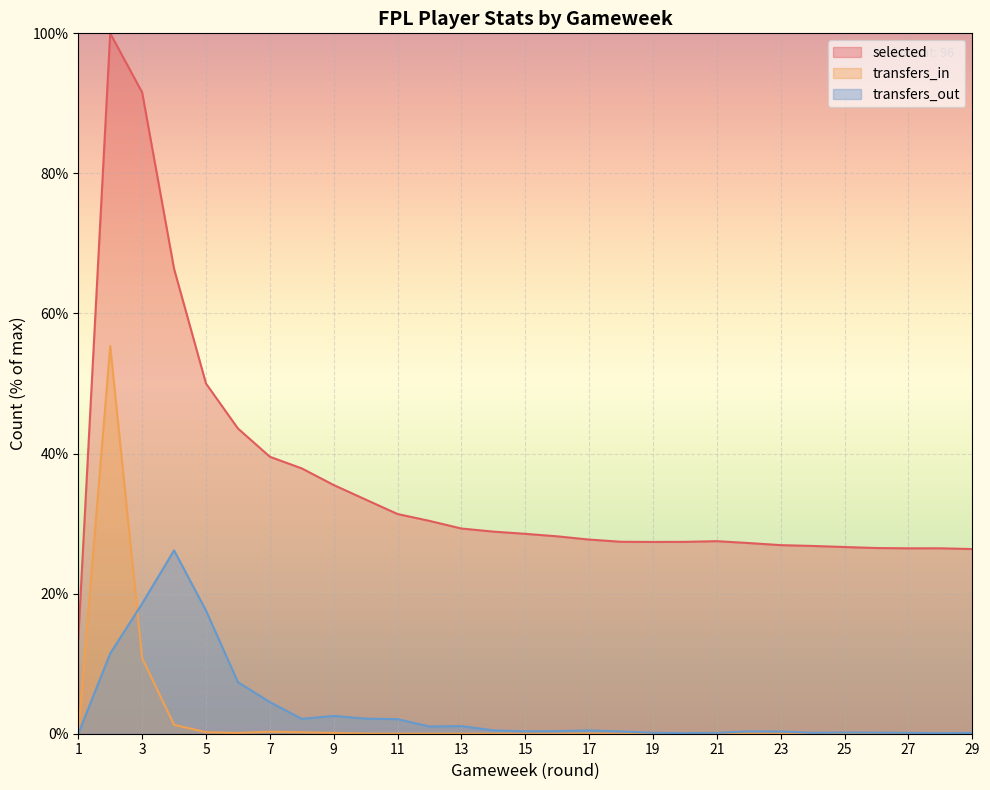

True or false: transfers_in and transfers_out cross at least once.

True